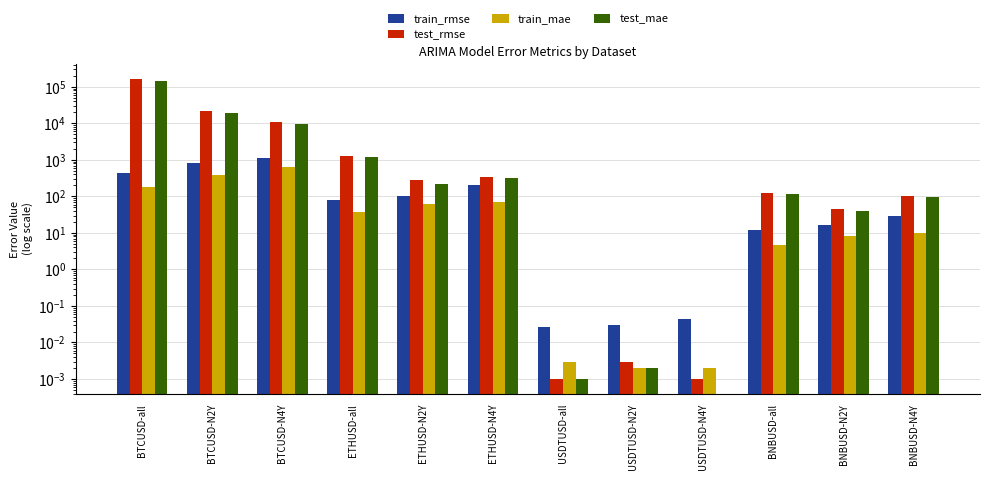

Reading left to right, what are all the values shown in this chart?

train_rmse: BTCUSD-all=435.1	BTCUSD-N2Y=817.8	BTCUSD-N4Y=1127.8	ETHUSD-all=77.3	ETHUSD-N2Y=102.2	ETHUSD-N4Y=206.1	USDTUSD-all=0.0	USDTUSD-N2Y=0.0	USDTUSD-N4Y=0.0	BNBUSD-all=12.4	BNBUSD-N2Y=16.1	BNBUSD-N4Y=28.8
test_rmse: BTCUSD-all=166544.6	BTCUSD-N2Y=21173.5	BTCUSD-N4Y=10703.6	ETHUSD-all=1270.9	ETHUSD-N2Y=276.3	ETHUSD-N4Y=340.2	USDTUSD-all=0.0	USDTUSD-N2Y=0.0	USDTUSD-N4Y=0.0	BNBUSD-all=123.9	BNBUSD-N2Y=46.0	BNBUSD-N4Y=103.2
train_mae: BTCUSD-all=175.7	BTCUSD-N2Y=394.0	BTCUSD-N4Y=622.5	ETHUSD-all=37.4	ETHUSD-N2Y=60.5	ETHUSD-N4Y=71.0	USDTUSD-all=0.0	USDTUSD-N2Y=0.0	USDTUSD-N4Y=0.0	BNBUSD-all=4.7	BNBUSD-N2Y=8.5	BNBUSD-N4Y=9.8
test_mae: BTCUSD-all=144468.4	BTCUSD-N2Y=19335.7	BTCUSD-N4Y=9572.1	ETHUSD-all=1186.3	ETHUSD-N2Y=217.4	ETHUSD-N4Y=311.3	USDTUSD-all=0.0	USDTUSD-N2Y=0.0	USDTUSD-N4Y=0.0	BNBUSD-all=112.8	BNBUSD-N2Y=38.6	BNBUSD-N4Y=96.9